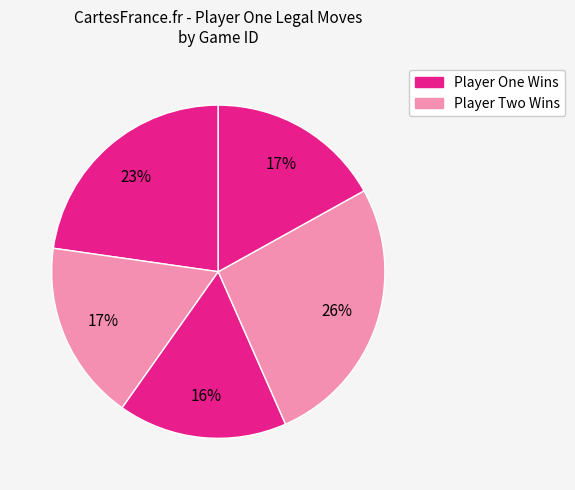

Count the number of slices in the pie.

5